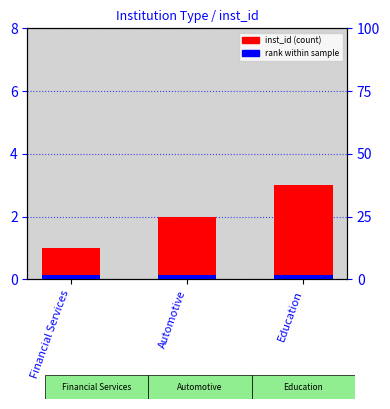

Count the values in the range 1 to 3.

3